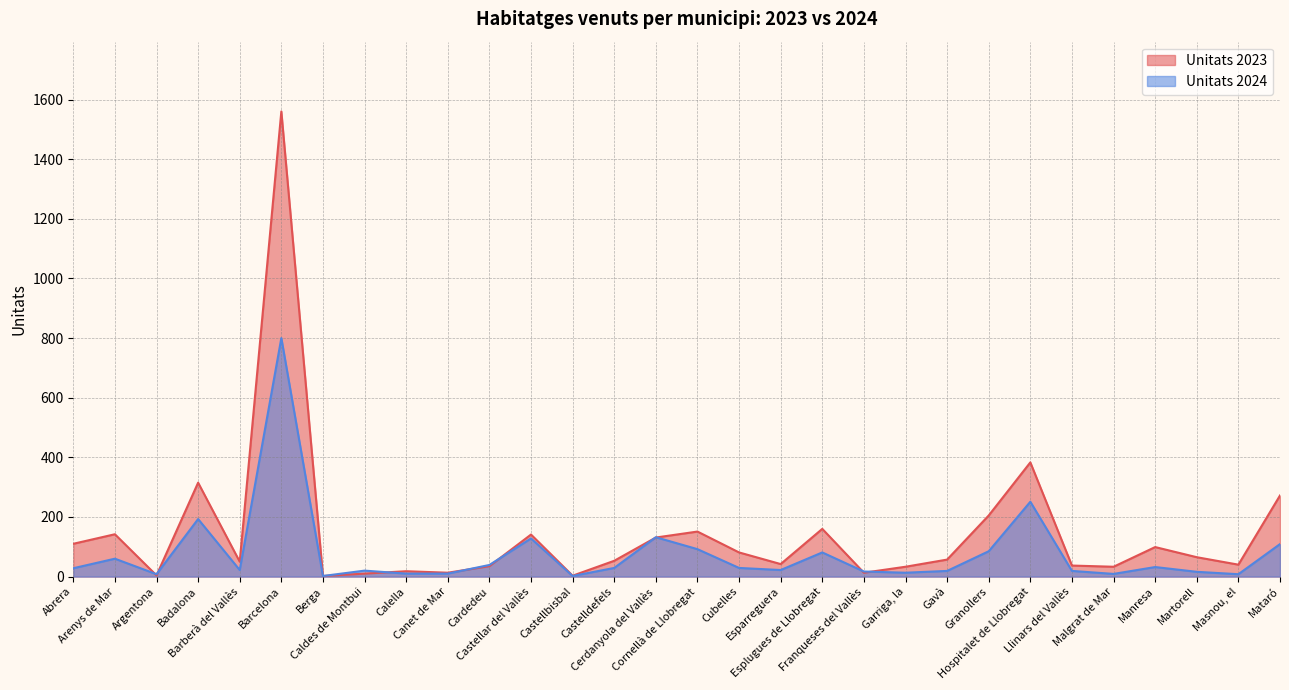

Where is the first local minimum for Unitats 2024?

Argentona